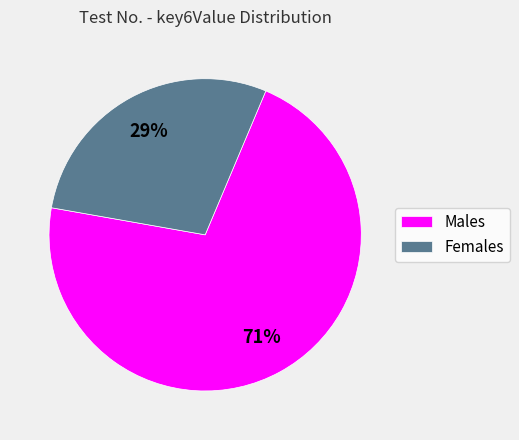

Which category accounts for the majority?

Males